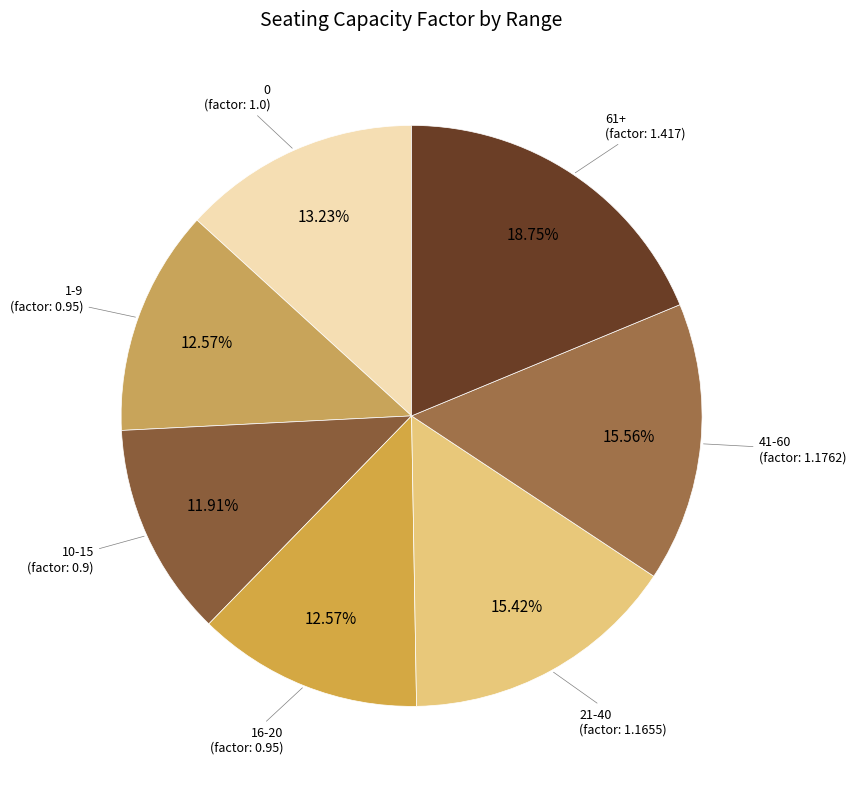

Is there any slice that represents more than half of the pie?

No